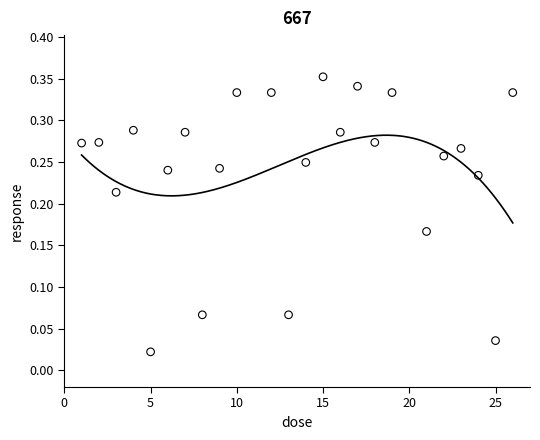

What is the range of X values (max minus min)?

25.0